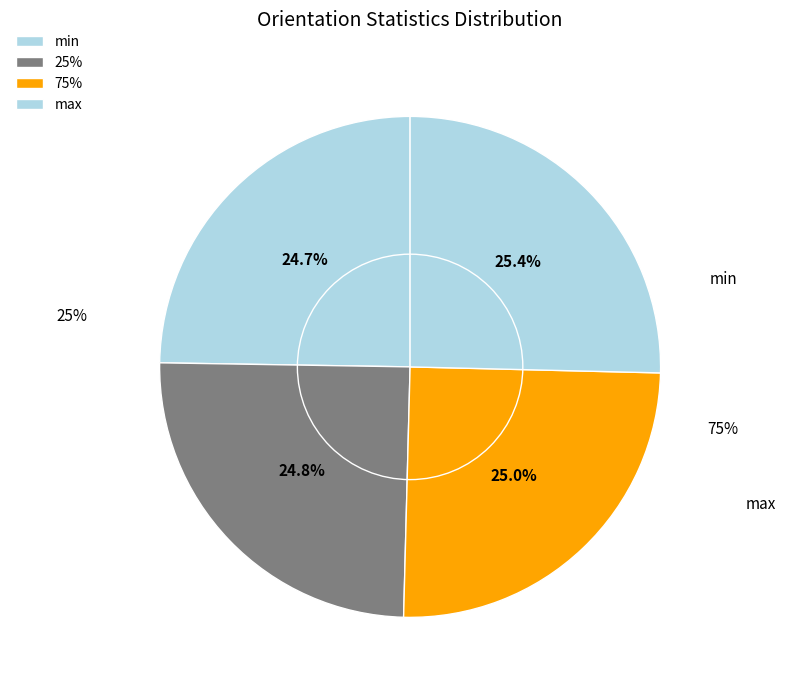

How many slices are in this pie chart?

4